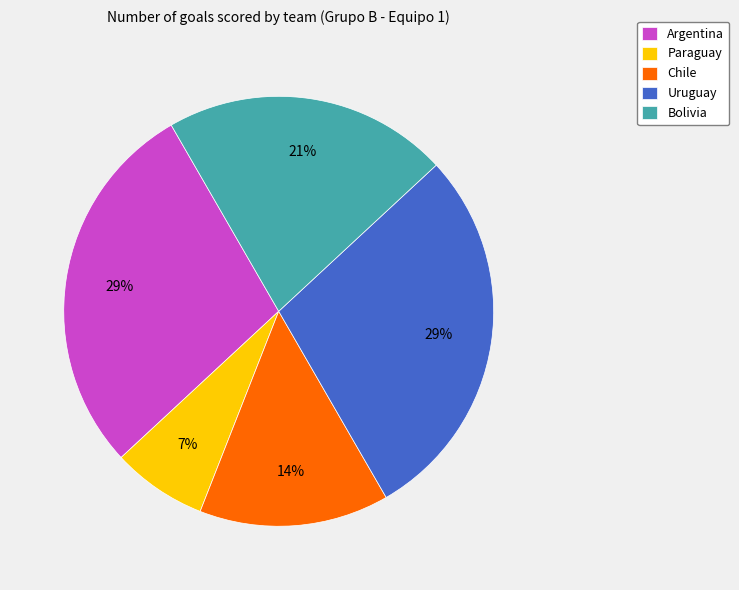

Between Bolivia and Paraguay, which is larger?

Bolivia